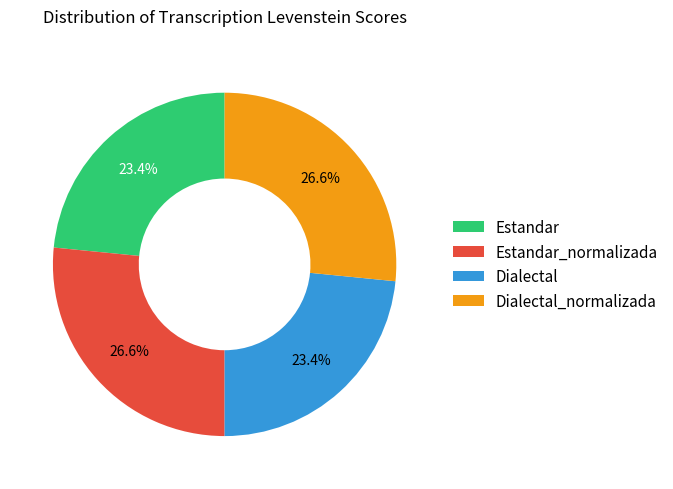

To the nearest percent, what percentage of the pie is Estandar?

23%